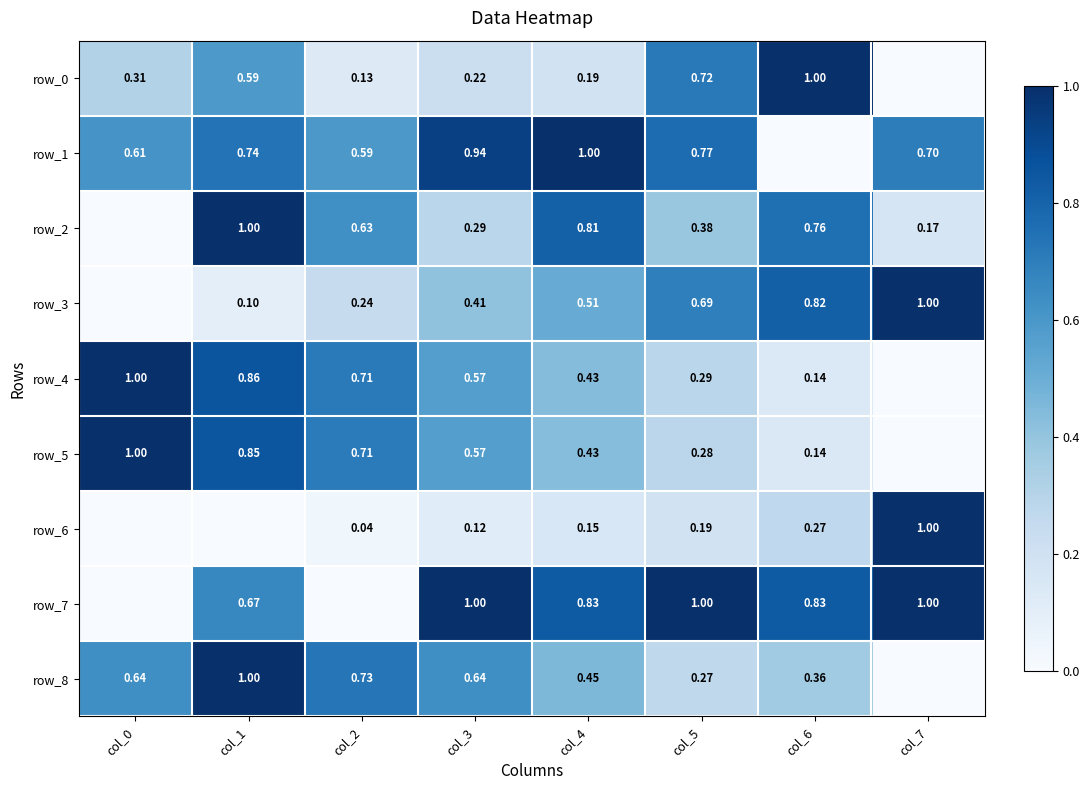

What is the difference between the row_2 values at col_6 and col_7?

0.6